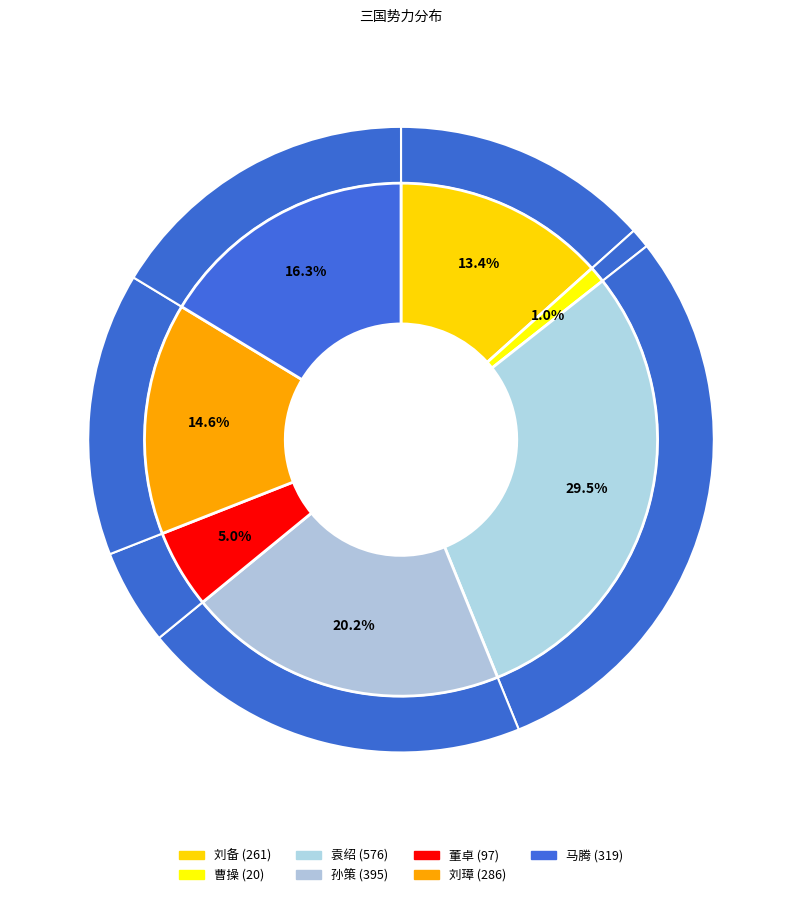

Is there any slice that represents more than half of the pie?

No